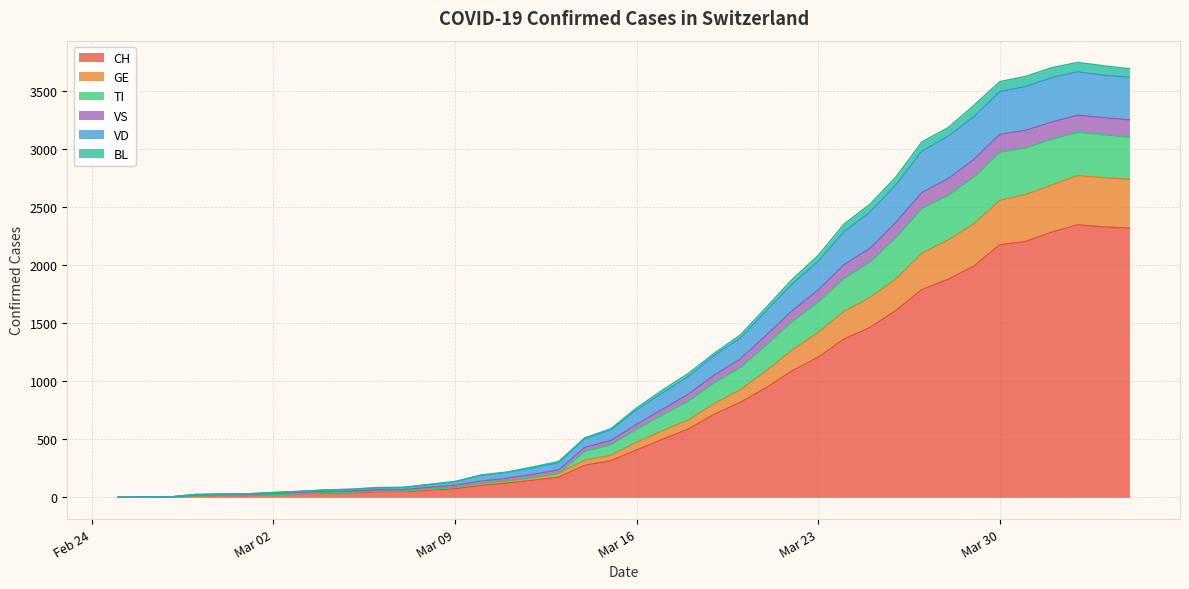

What is the maximum value for CH?

2349